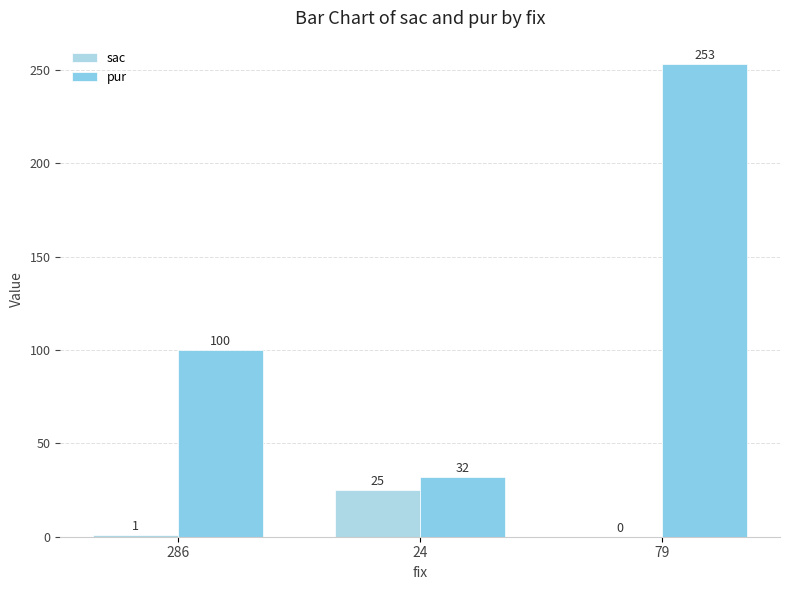

Which category has the highest value in the pur series?

79